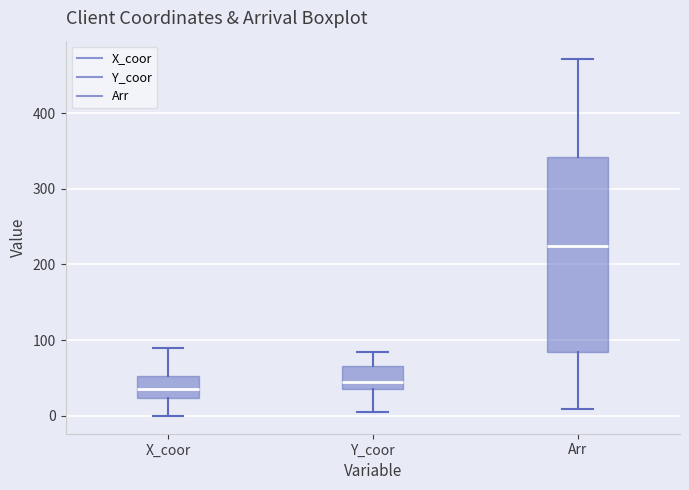

Where does the upper whisker of the box for Y_coor end on the y-axis? The values are not printed on the chart, so give them approximately, as read against the axis.

90